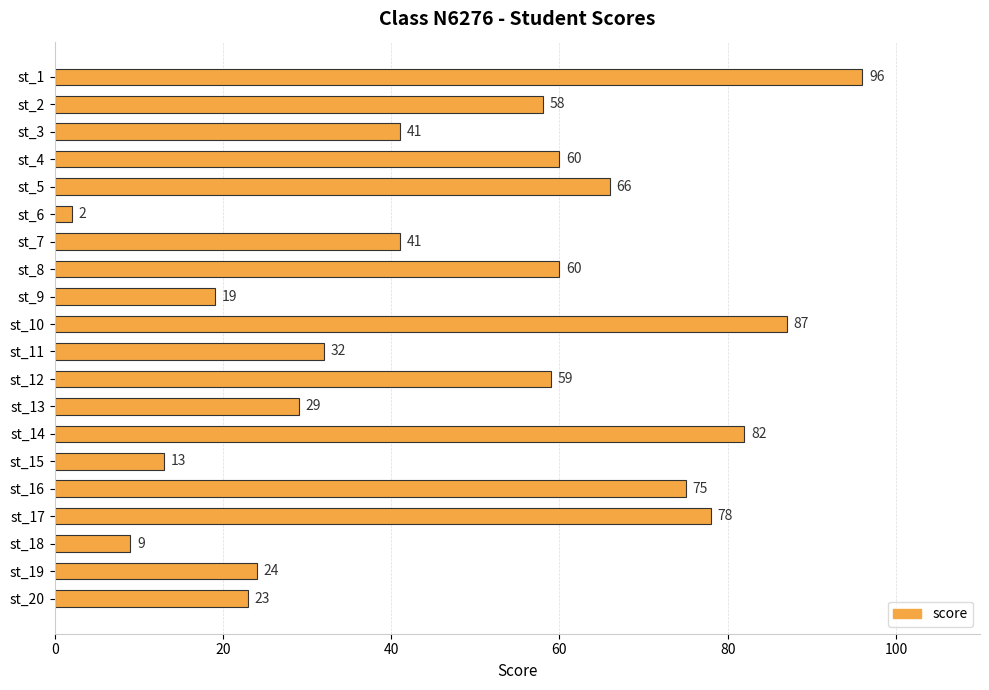

What value does the data have at st_14, to the nearest 10?

80